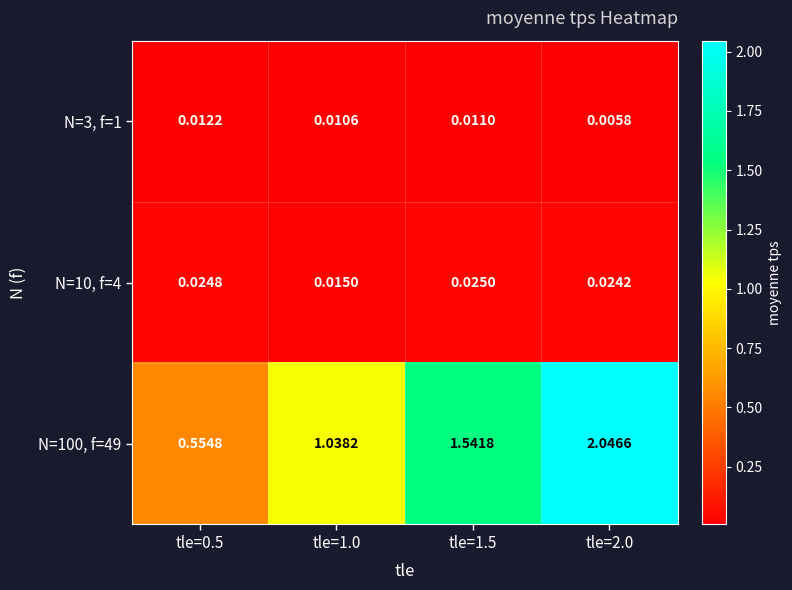

Is the value of N=10, f=4 at tle=0.5 greater than the value of N=100, f=49 at tle=0.5?

No